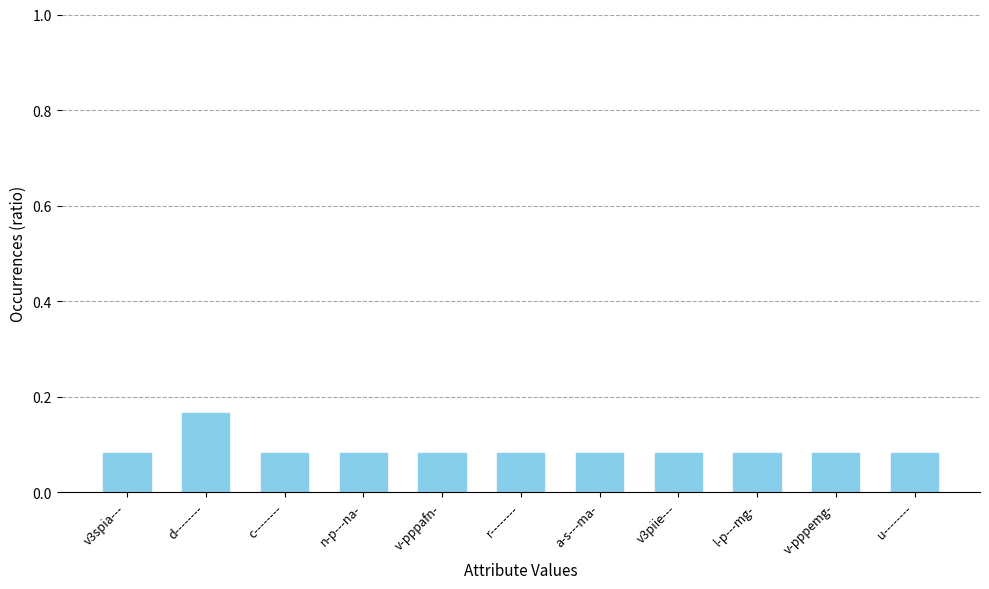

What is the sum of all values?

1.0